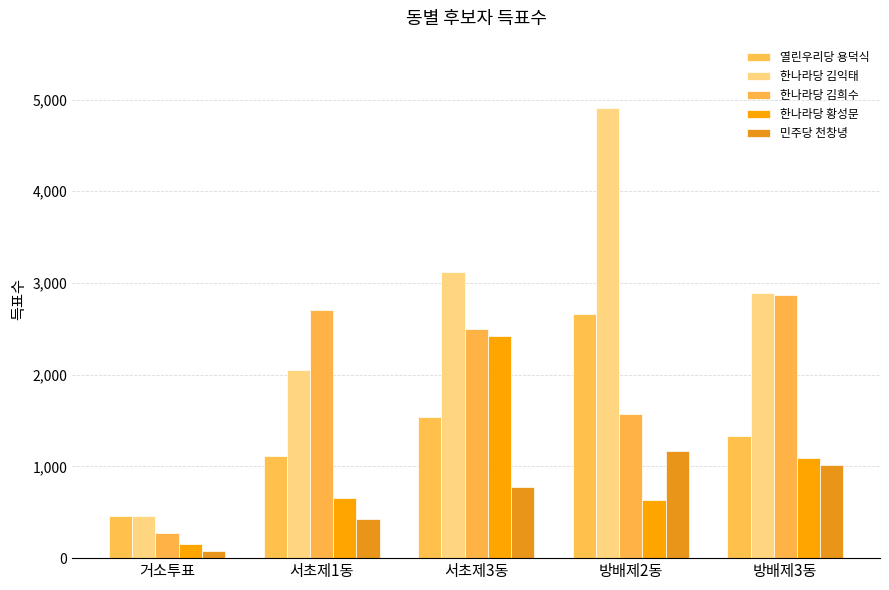

How many bars are there in each group?

5